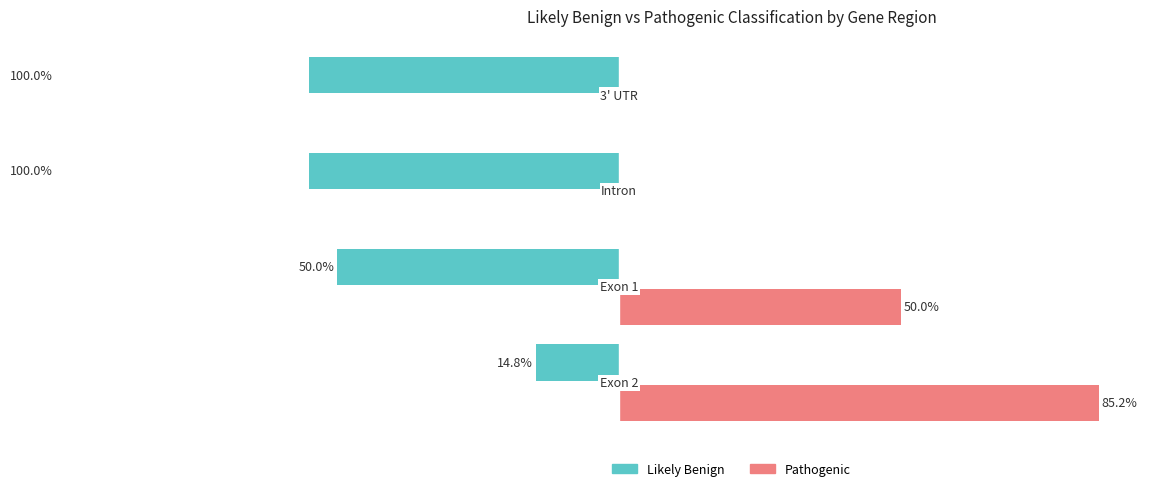

What is the difference between the maximum and minimum values in the Likely Benign series?

85.2